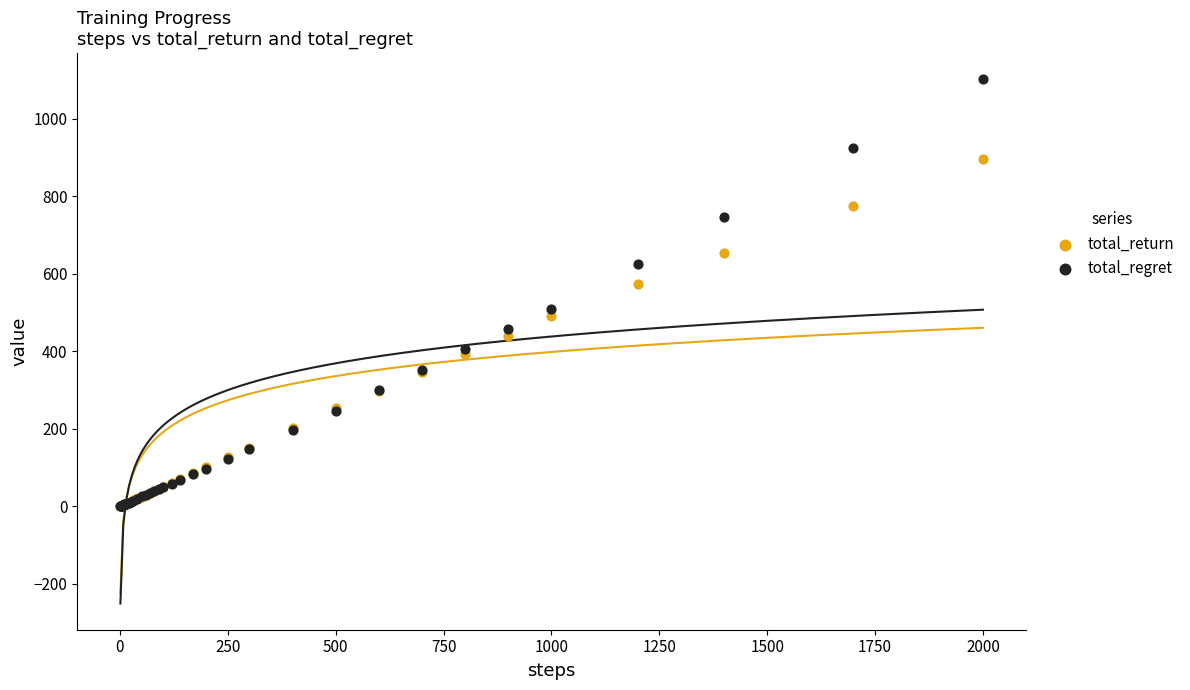

Across all series, what Y value is closest to 551?

573.5